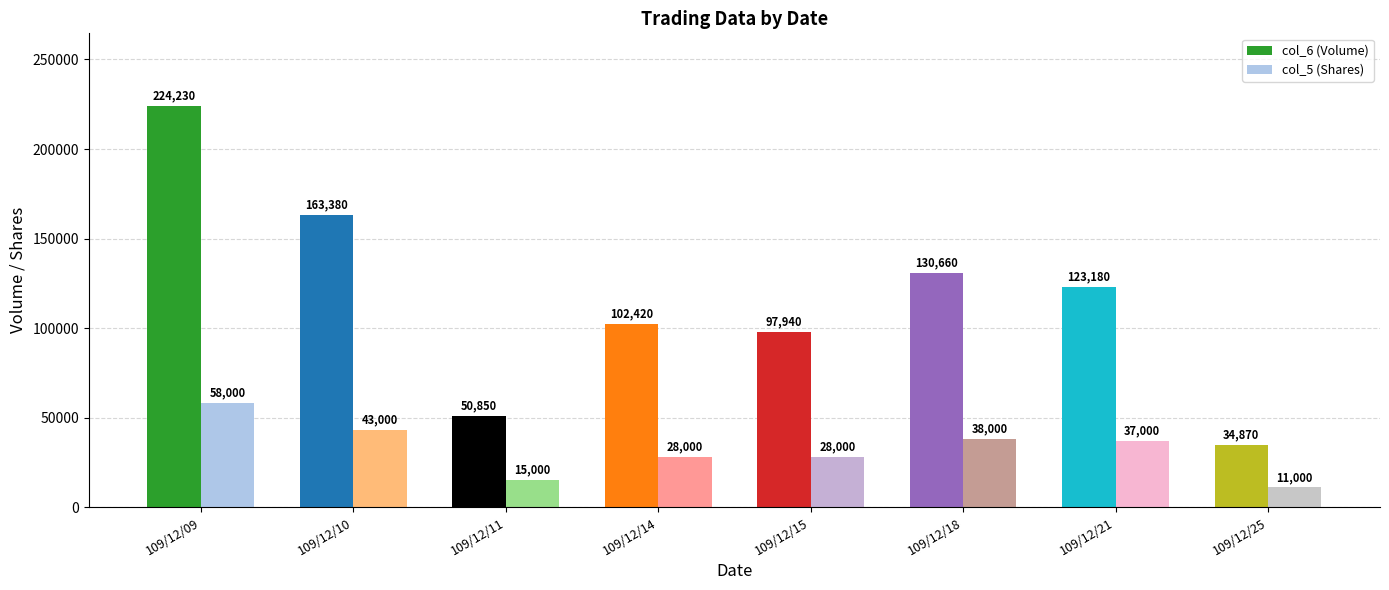

Is it true that col_5 (Shares) equals 37000 at 109/12/21?

True